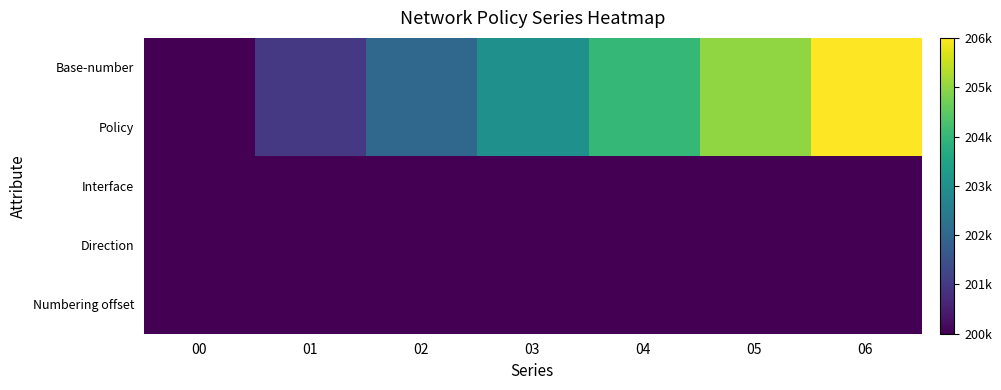

List the series in order of their peak value, highest first.

Base-number, Policy, Interface, Direction, Numbering offset